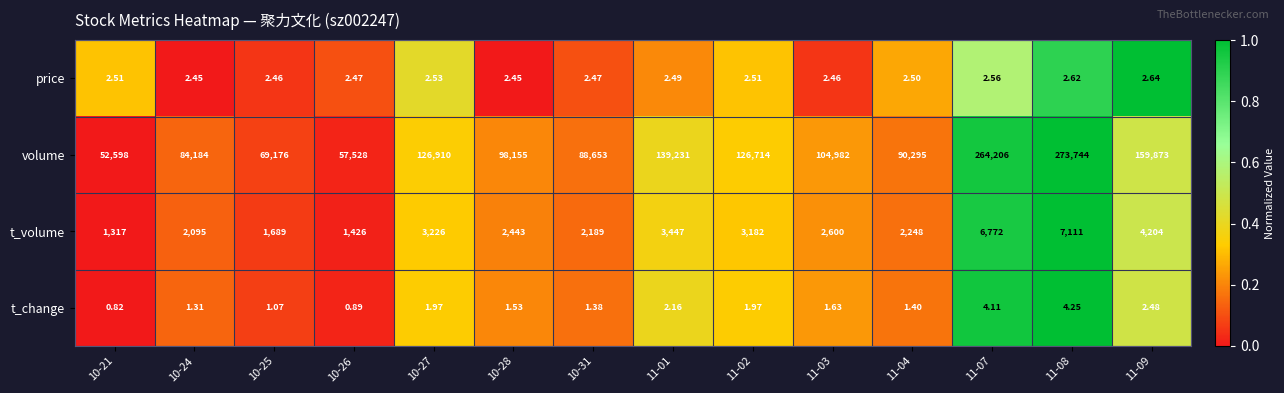

At which category is the sum across all series the highest?

11-08